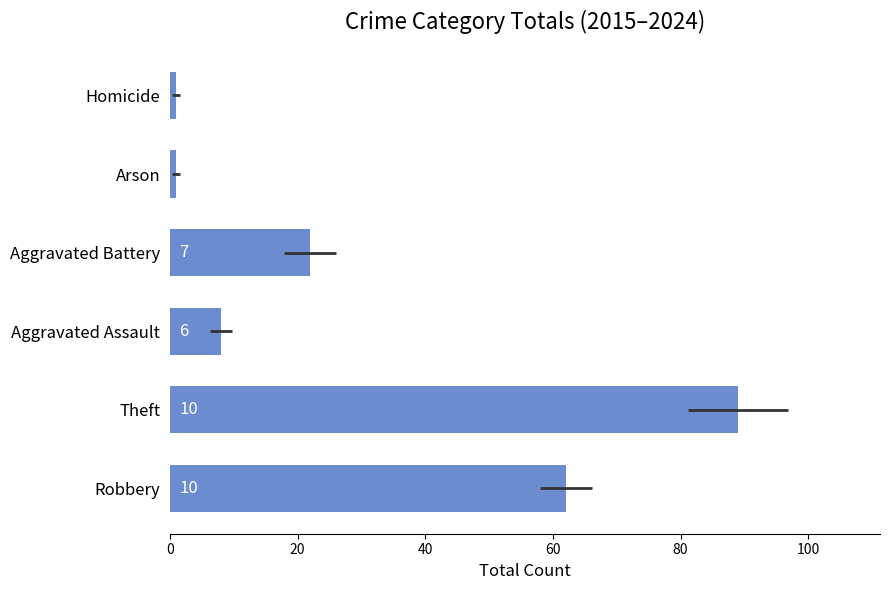

The value at Homicide is 1. True or false?

True